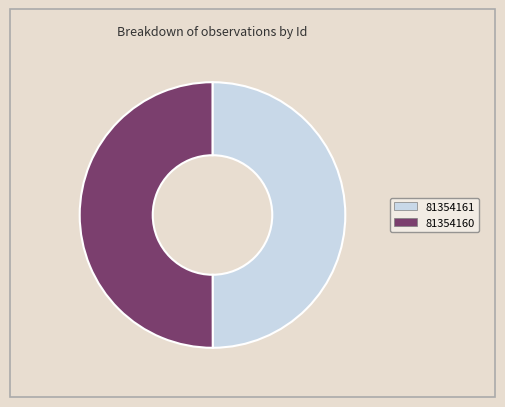

Approximately how many times larger is the value at 81354160 compared to 81354161?

1.0